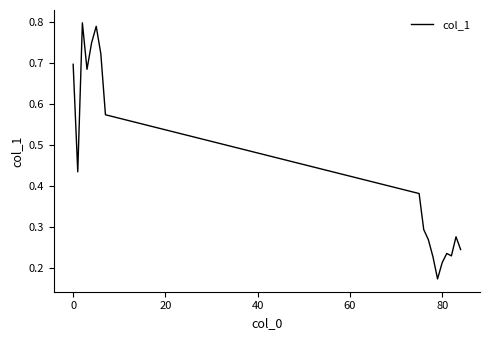

Does the chart have visible grid lines?

No